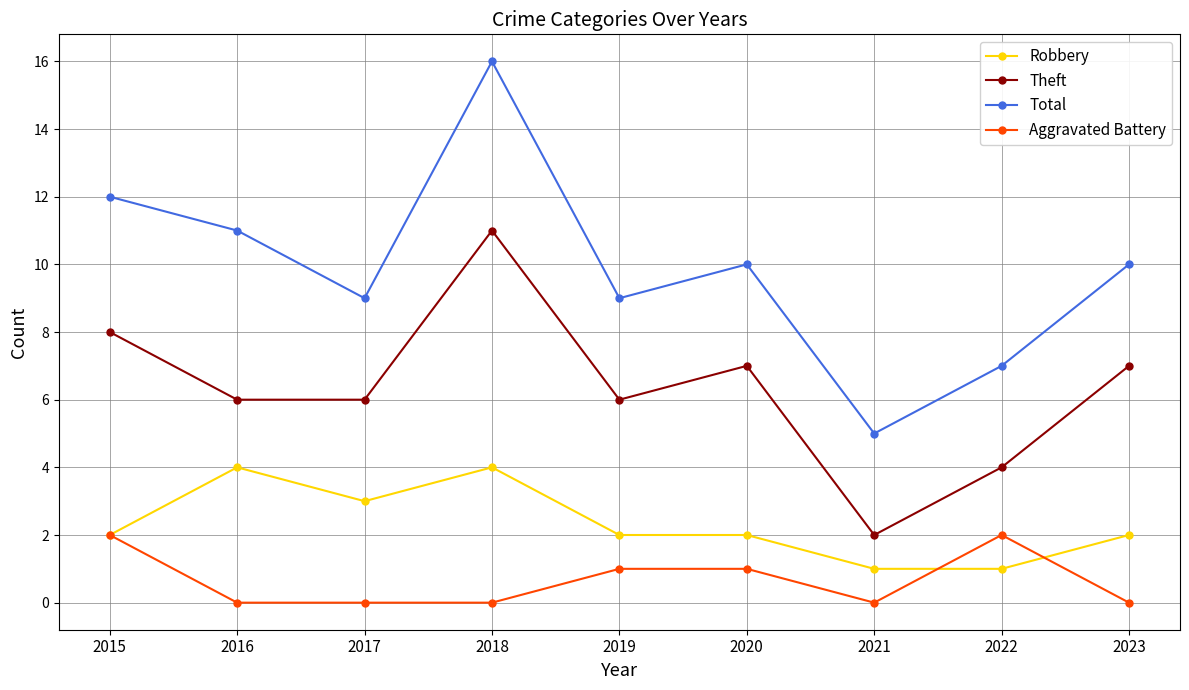

How many series are shown in this chart?

4